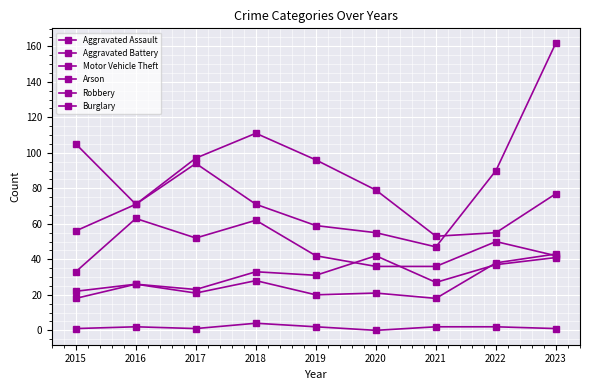

How many lines are shown in the chart?

6